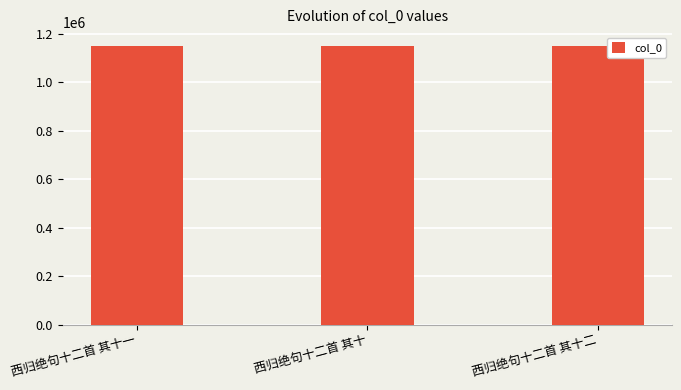

What is the maximum value shown in the chart?

1149054